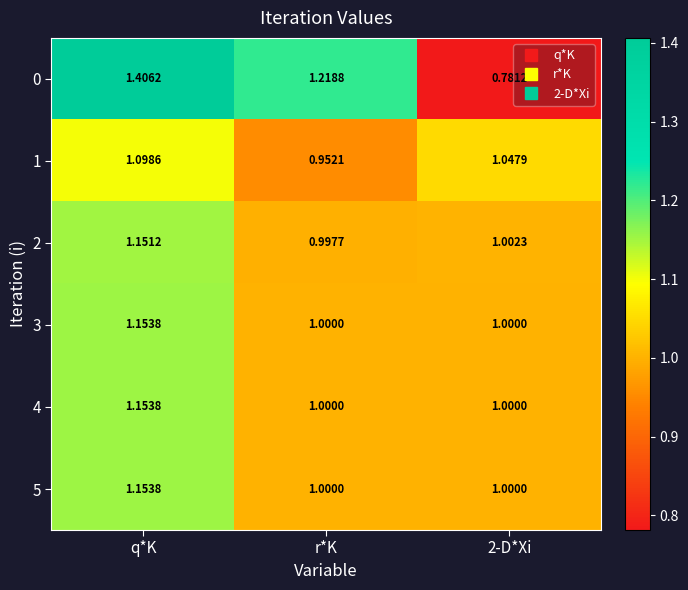

Is the value of 5 at q*K greater than the value of 2 at r*K?

Yes